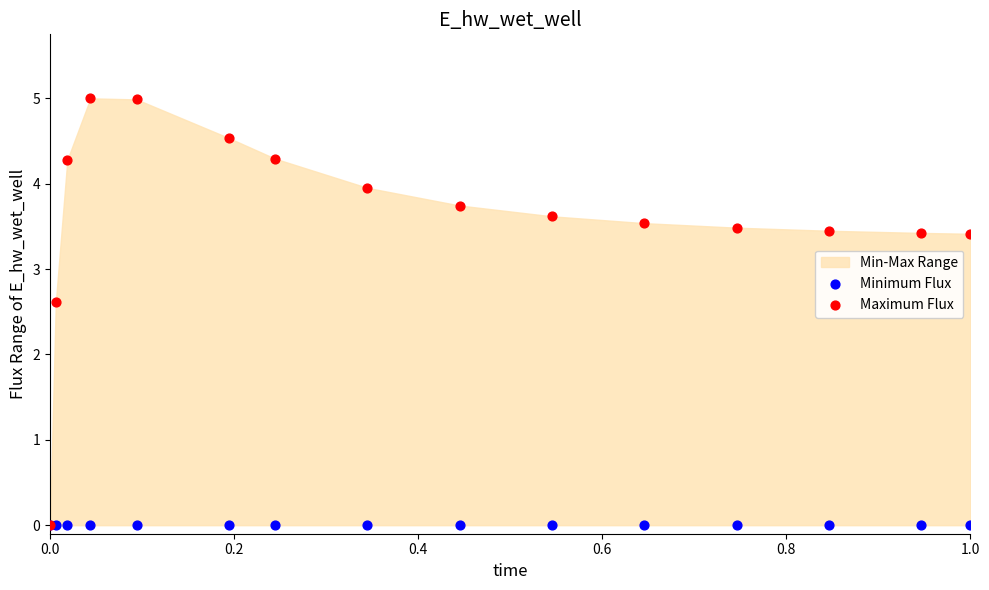

In the Maximum Flux series, what Y value is closest to 2?

2.6